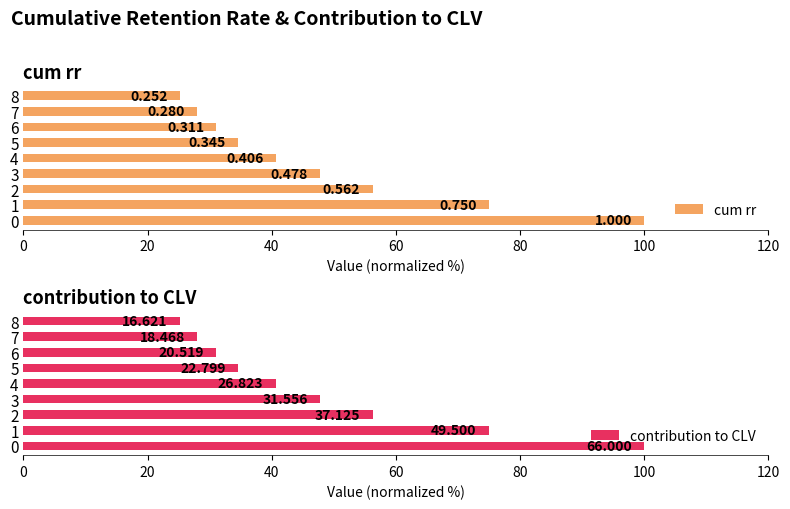

How many data points in cum rr are above 40?

5